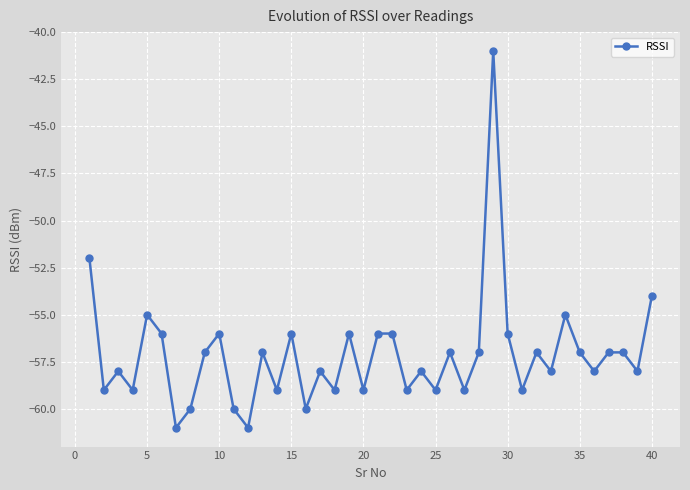

What is the difference between the second highest and minimum values?

9